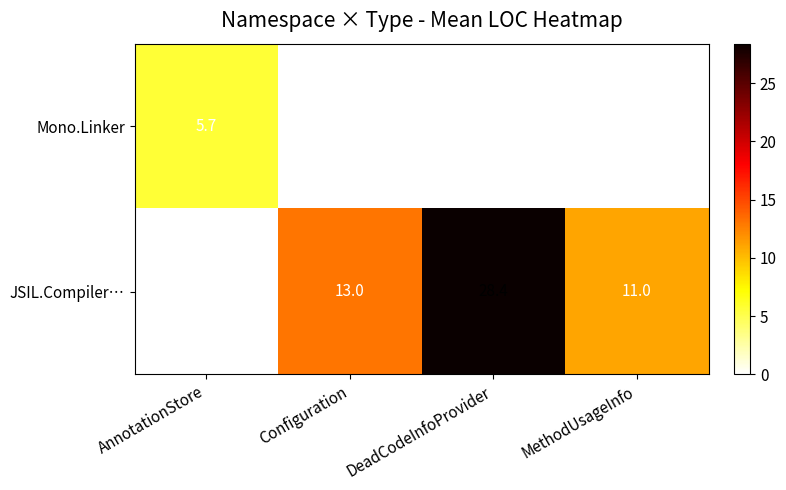

What is the difference between the maximum and minimum values in the JSIL.Compiler… series?

28.4